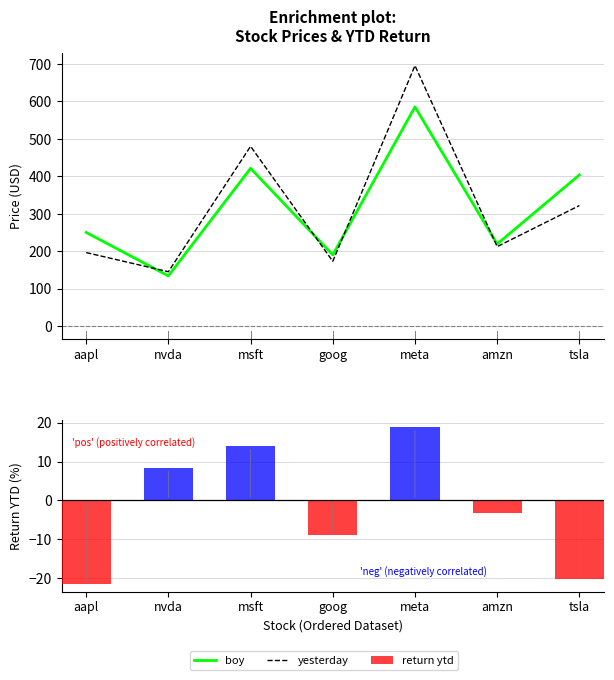

The return ytd series shows -10.0 at aapl. True or false?

False